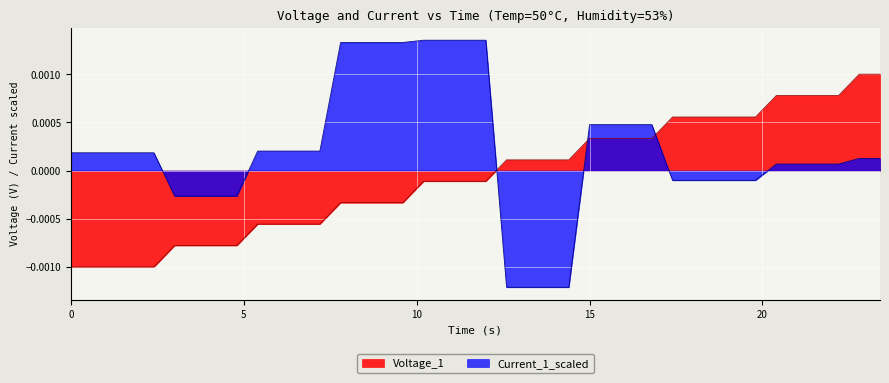

List the series in order of their peak value, highest first.

Current_1_scaled, Voltage_1